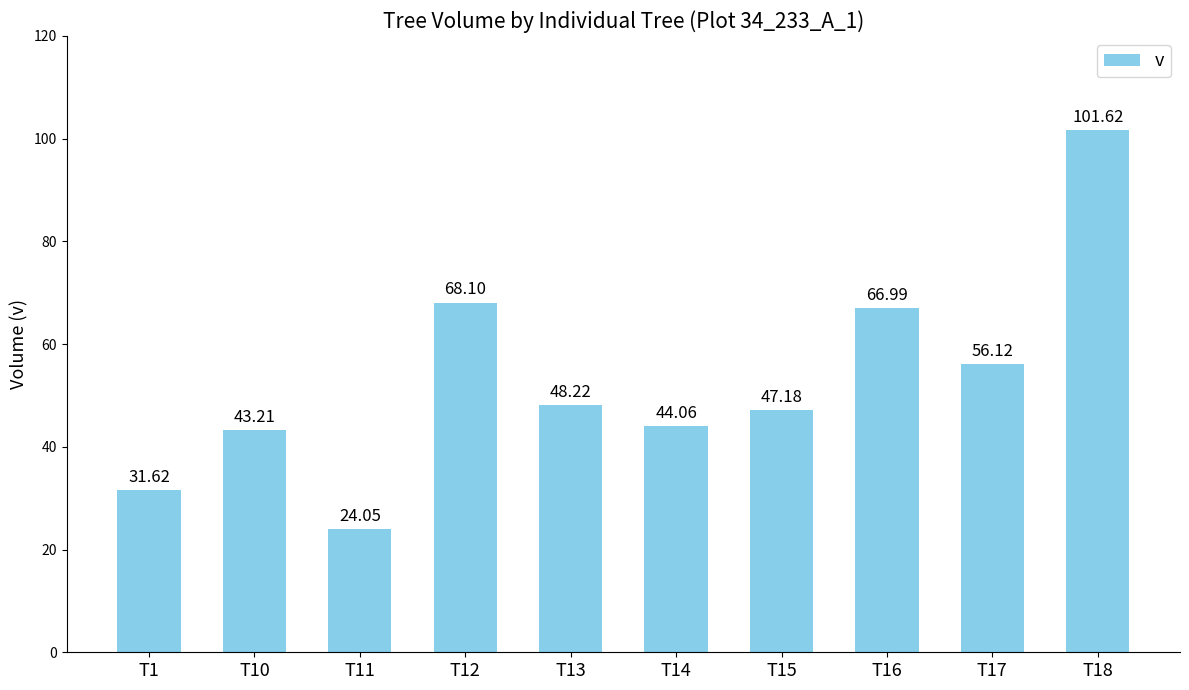

What is the maximum value shown in the chart?

101.6